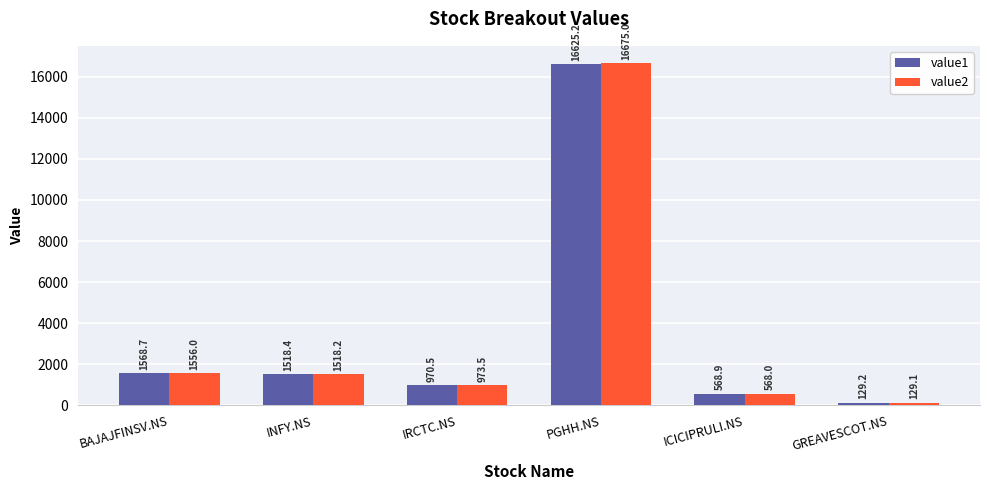

What is the total value across all series at PGHH.NS?

33300.2